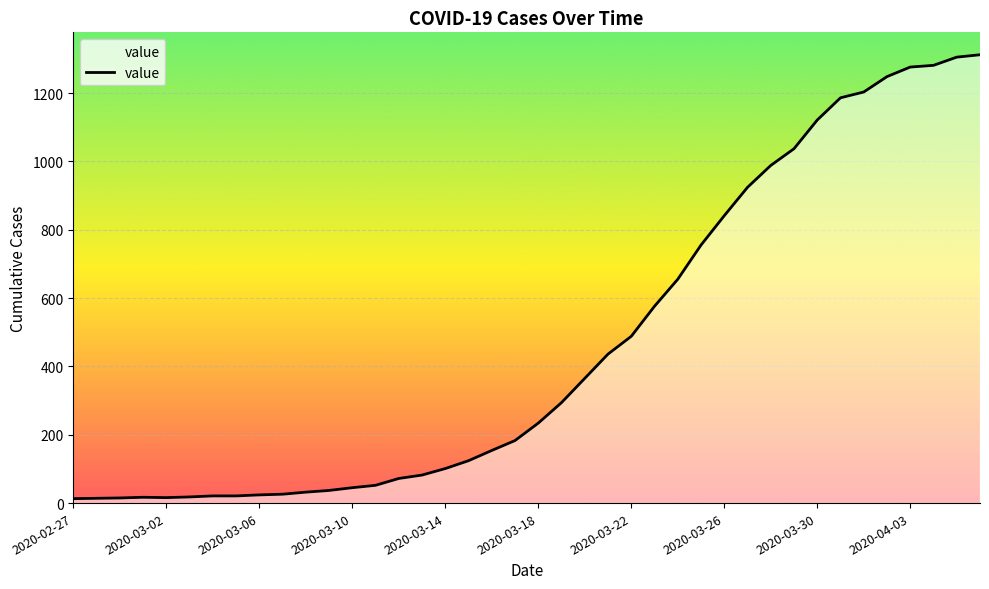

Count the number of values greater than 234.

19